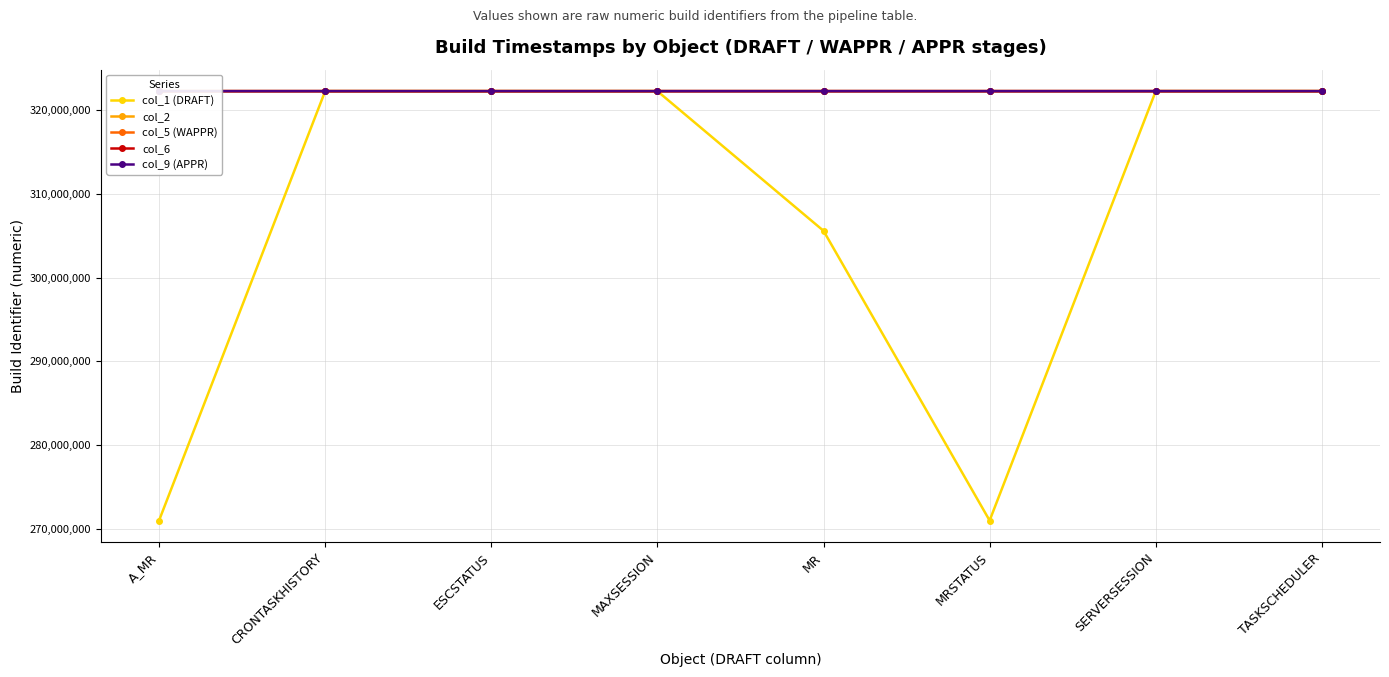

True or false: col_9 (APPR) and col_6 cross at least once.

False